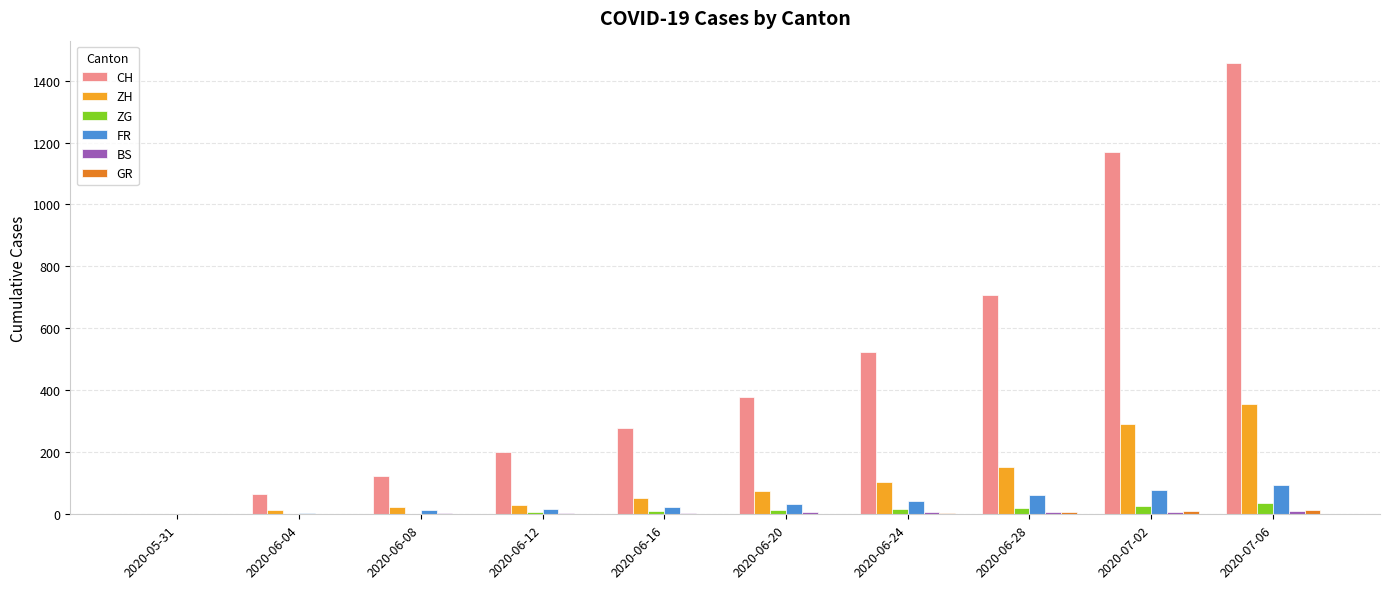

At which category is the sum across all series the highest?

2020-07-06